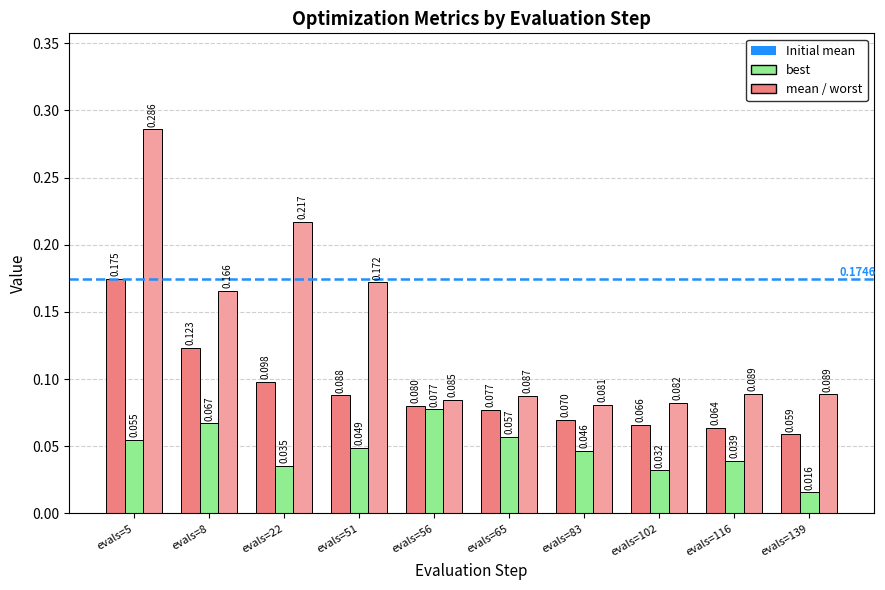

How many groups of bars are there?

10